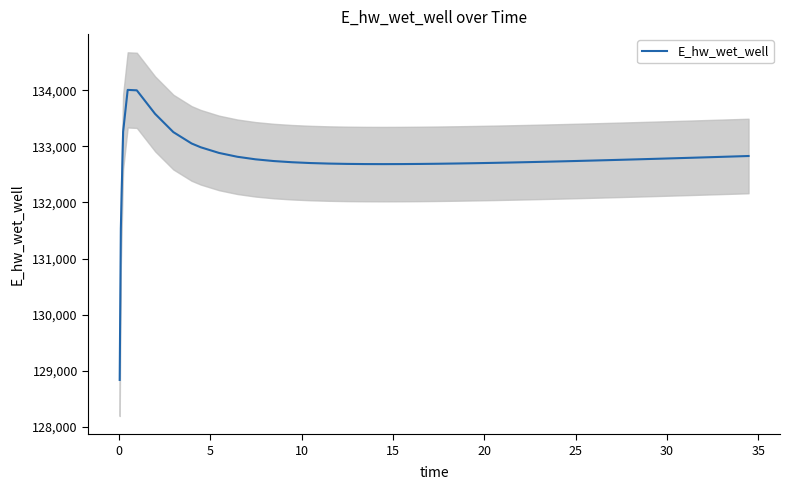

What is the sum of all values?

5309481.6